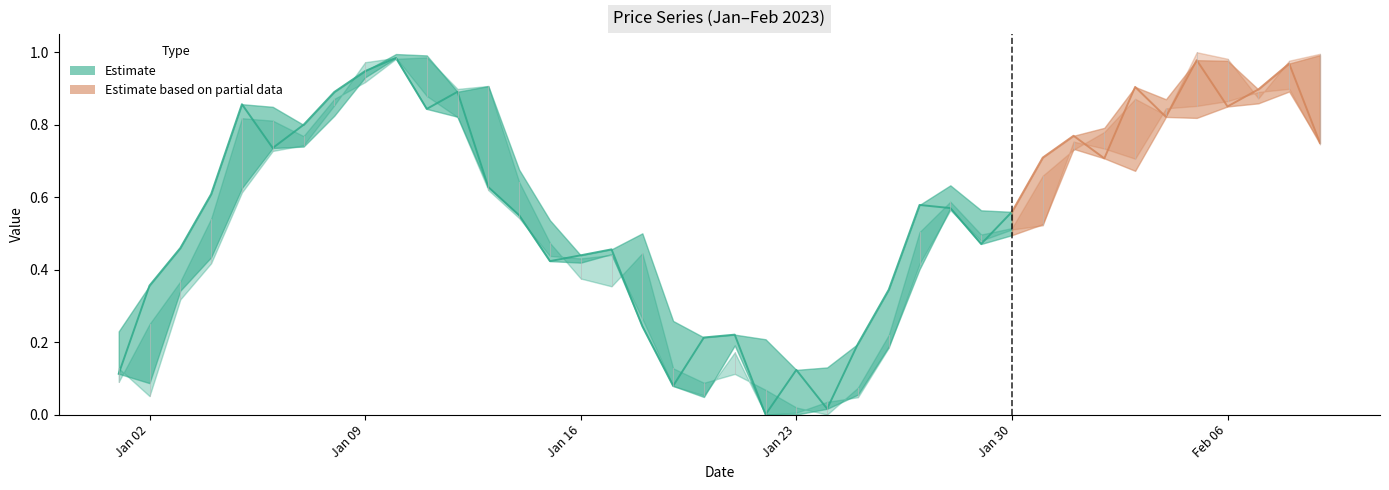

True or false: Low has a value of 1.5 at 2023-01-10.

False